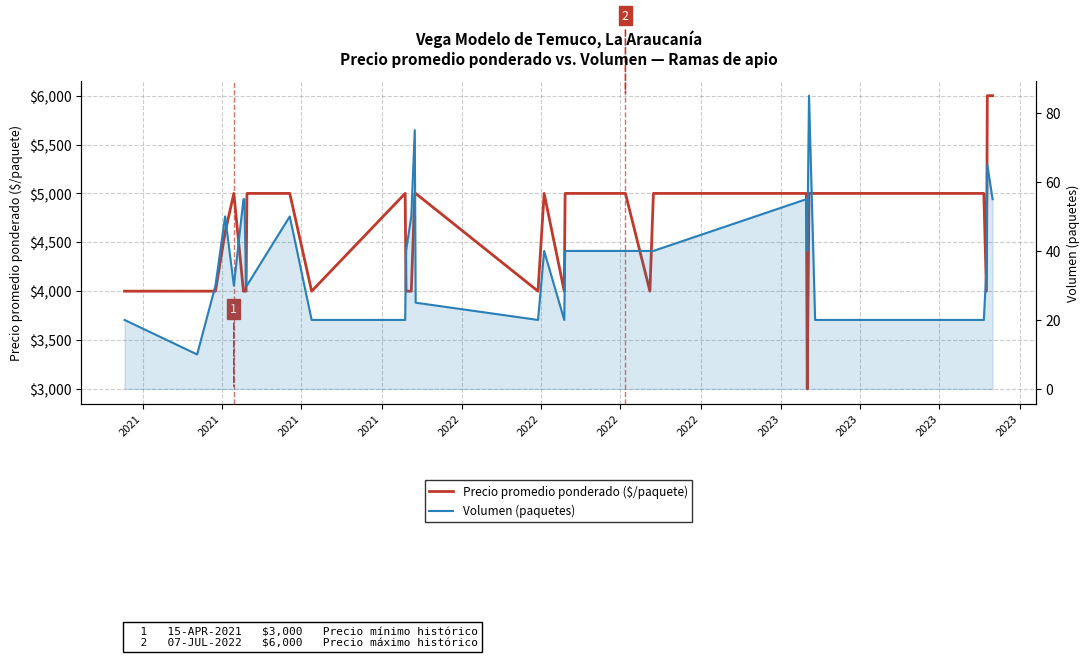

What are all the series names shown in the legend?

Precio promedio ponderado ($/paquete), Volumen (paquetes)